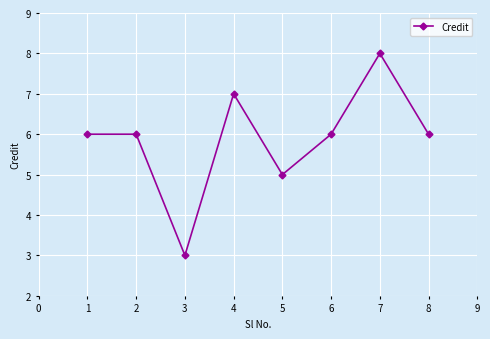

How many values are between 6 and 7?

5